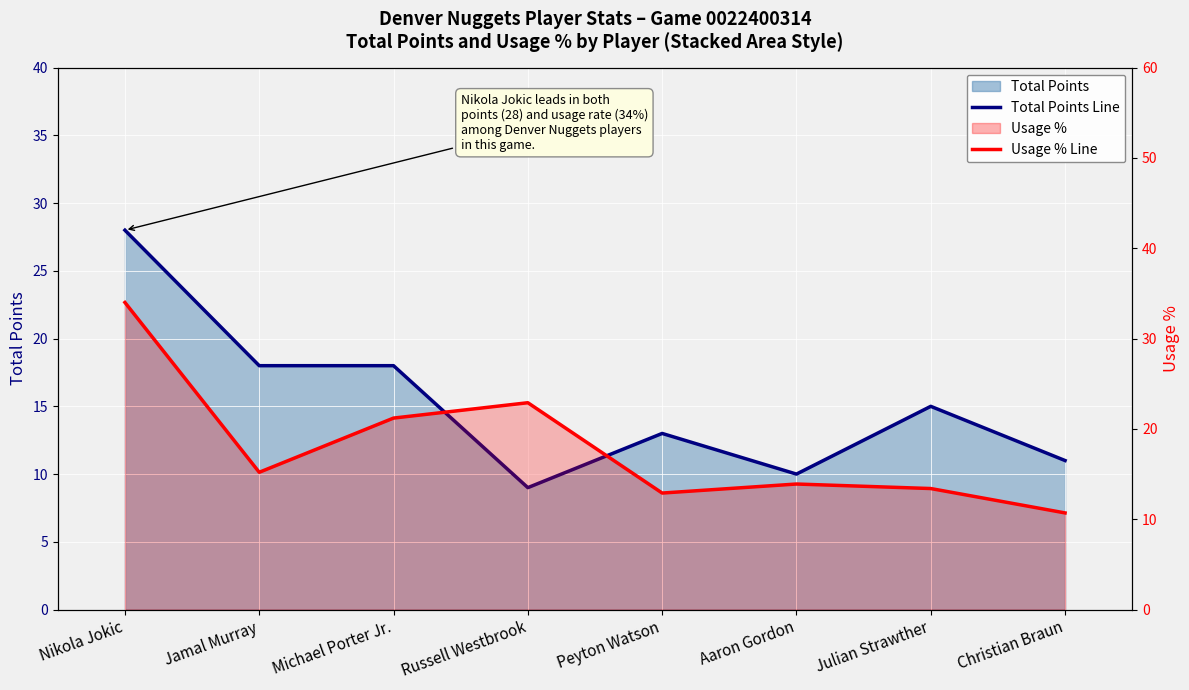

Which series has the widest spread of values?

Usage % Line